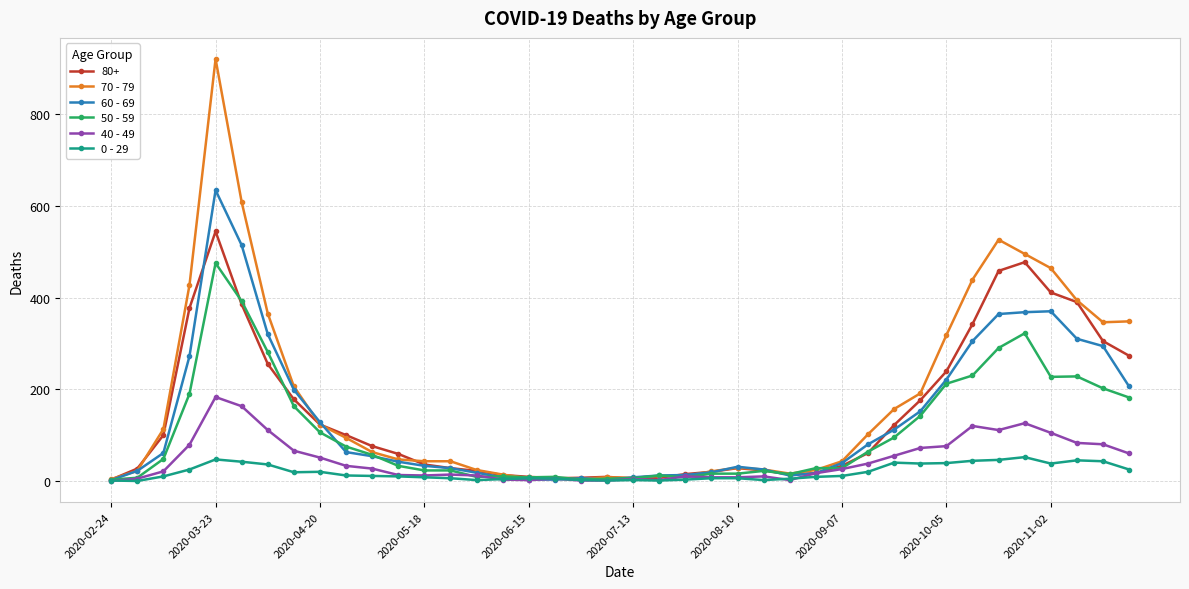

How many lines are shown in the chart?

6